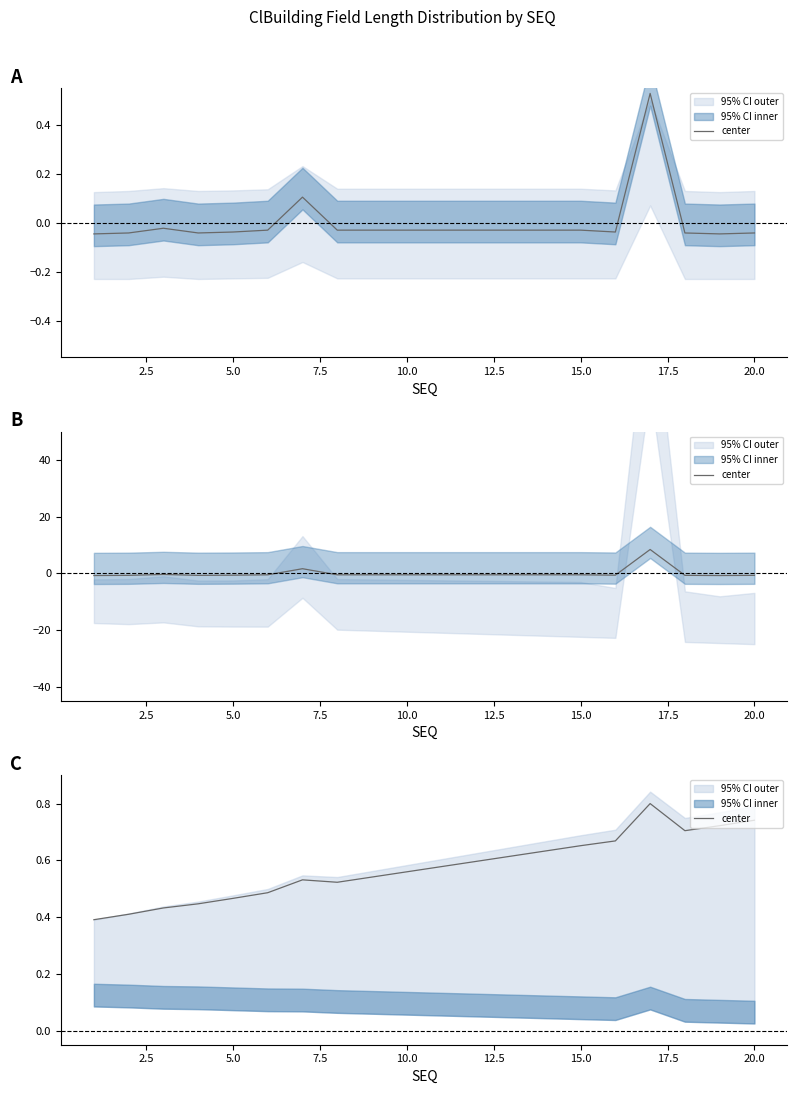

How many lines are shown in the chart?

1